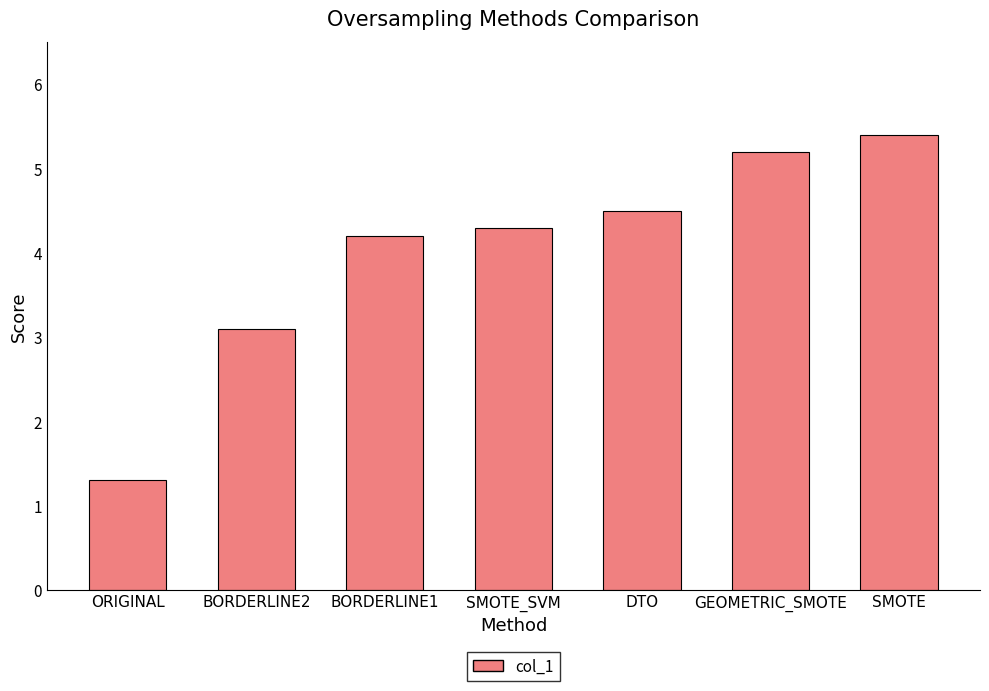

Reading right to left, list all the values displayed in this chart.

5.4	5.2	4.5	4.3	4.2	3.1	1.3